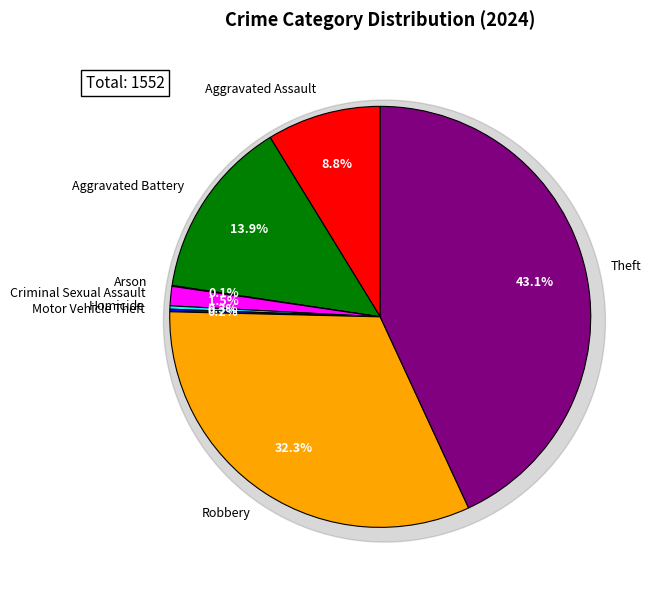

Count the number of slices in the pie.

8